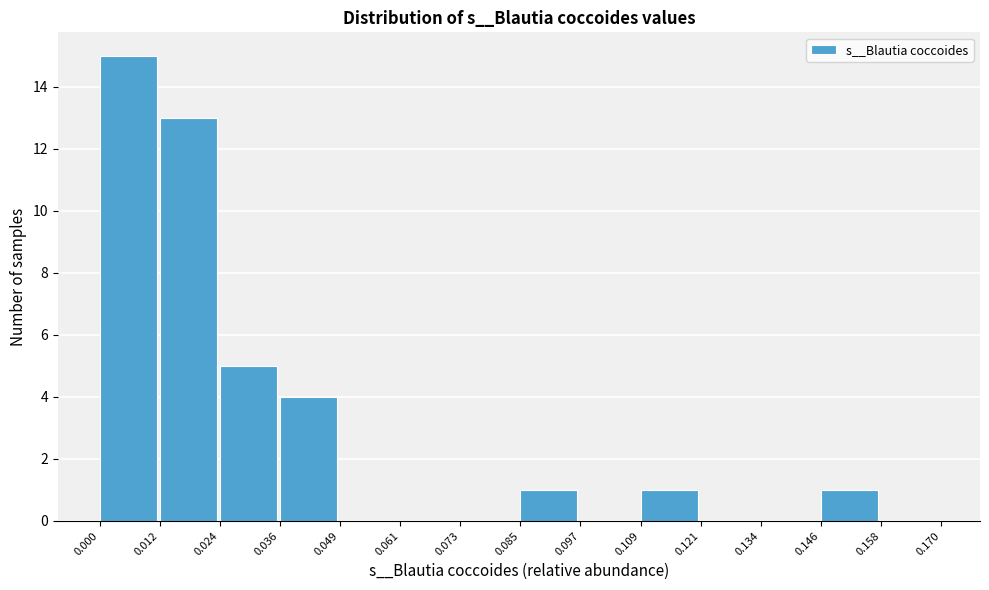

Over which range of the x-axis is the bar tallest?

0.000 to 0.012